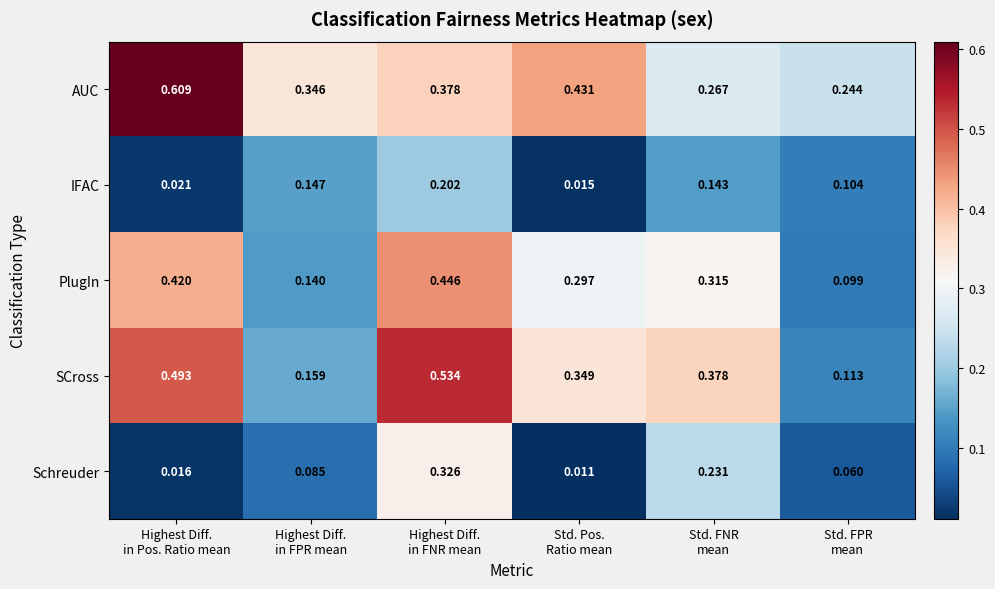

Which series has the largest total across all categories?

AUC